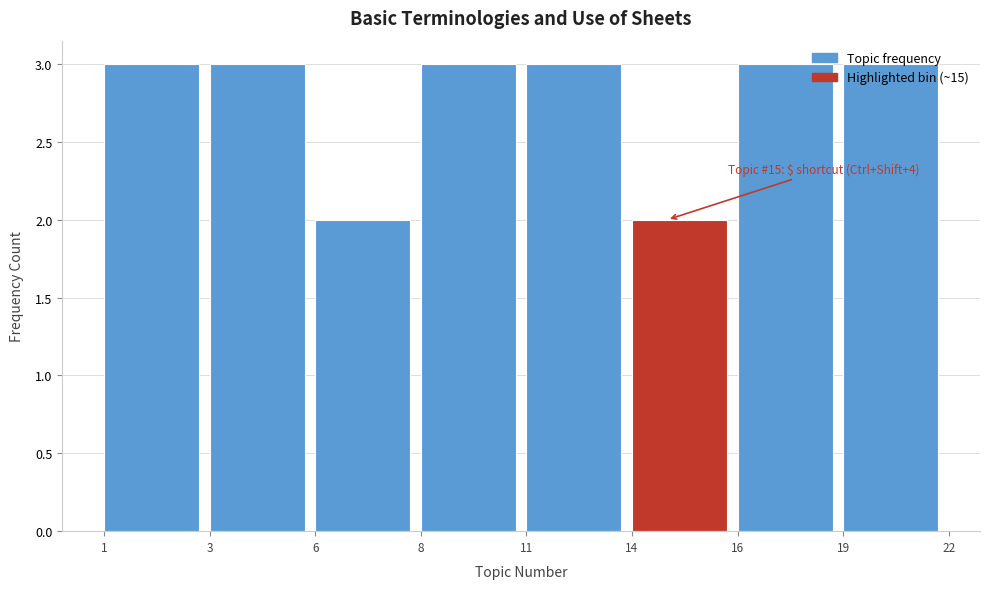

What is the sum of the values at 11 and 6?

5